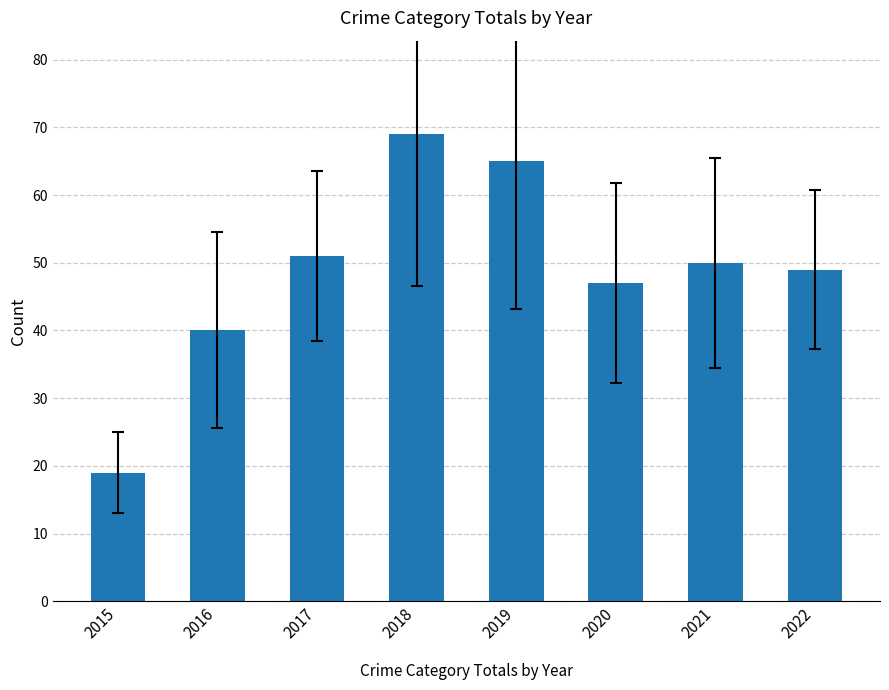

At which category does the chart reach its minimum across all series?

2015